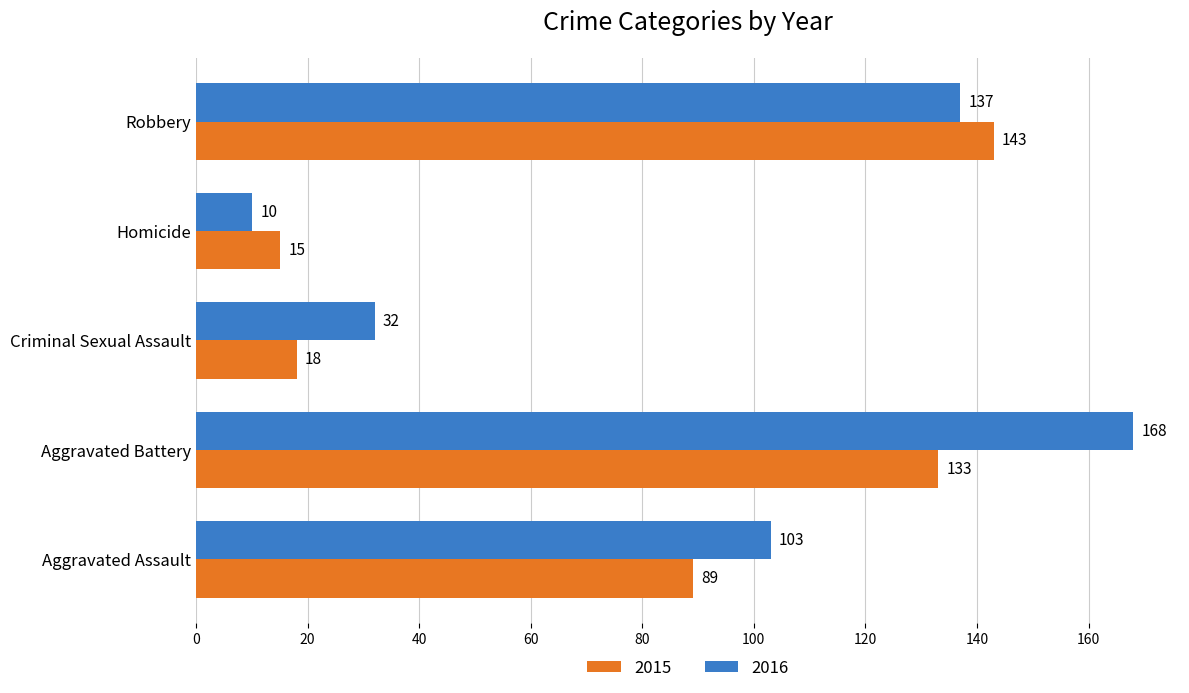

The 2015 series shows 43 at Robbery. True or false?

False